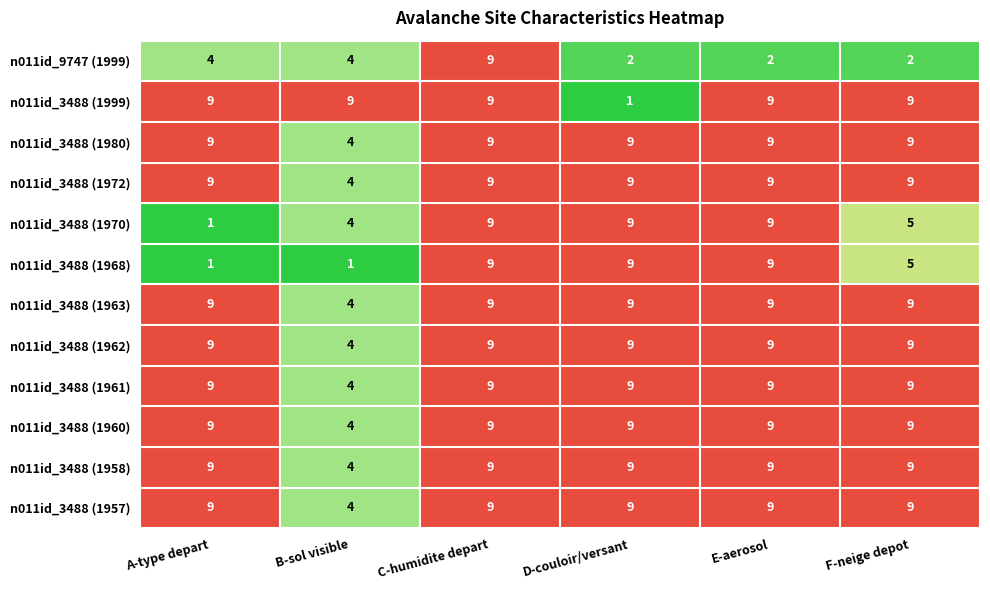

At how many categories does at least one series exceed 1?

6